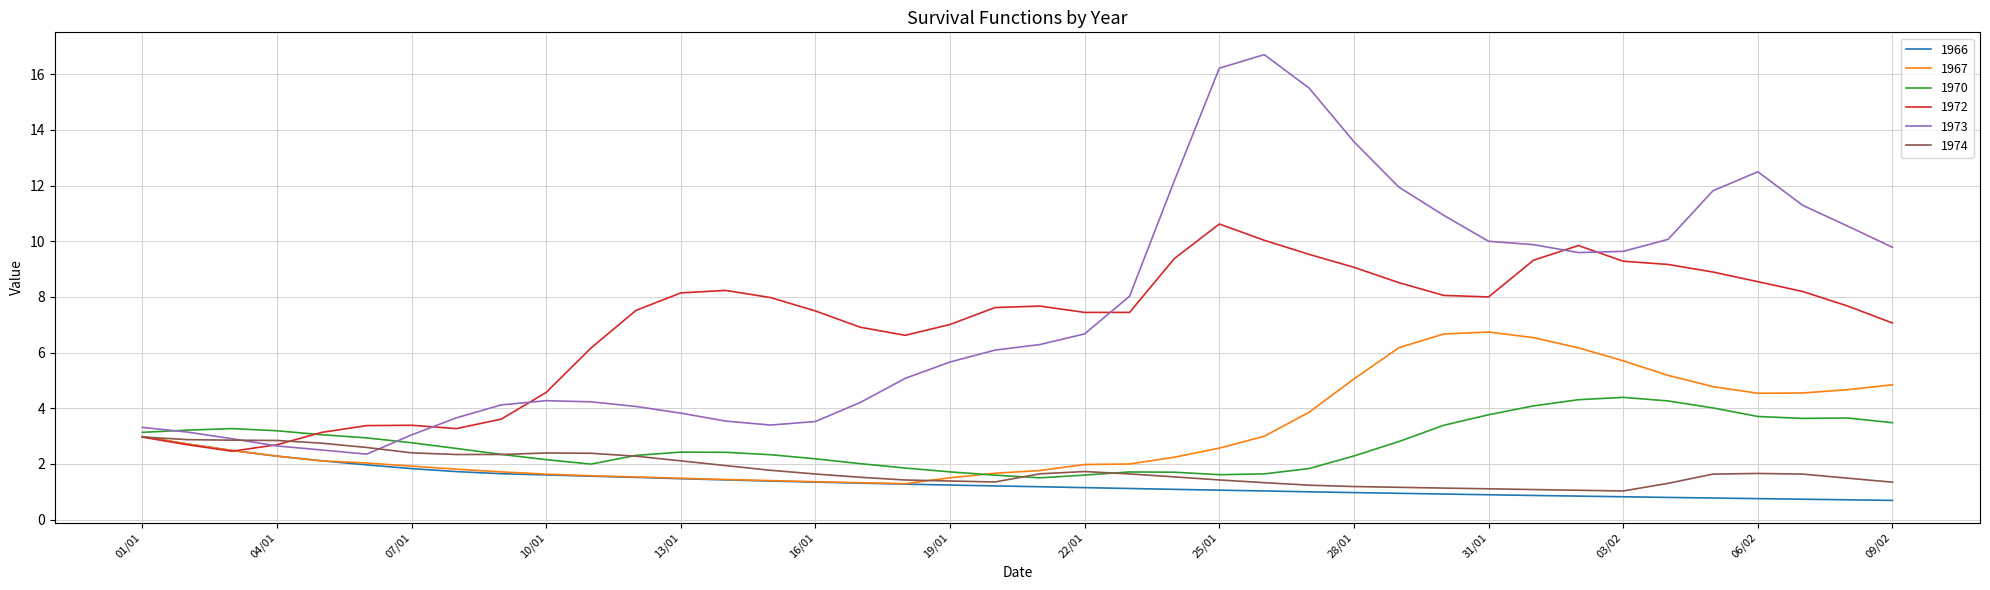

What is the highest value of the 1972 series?

10.6